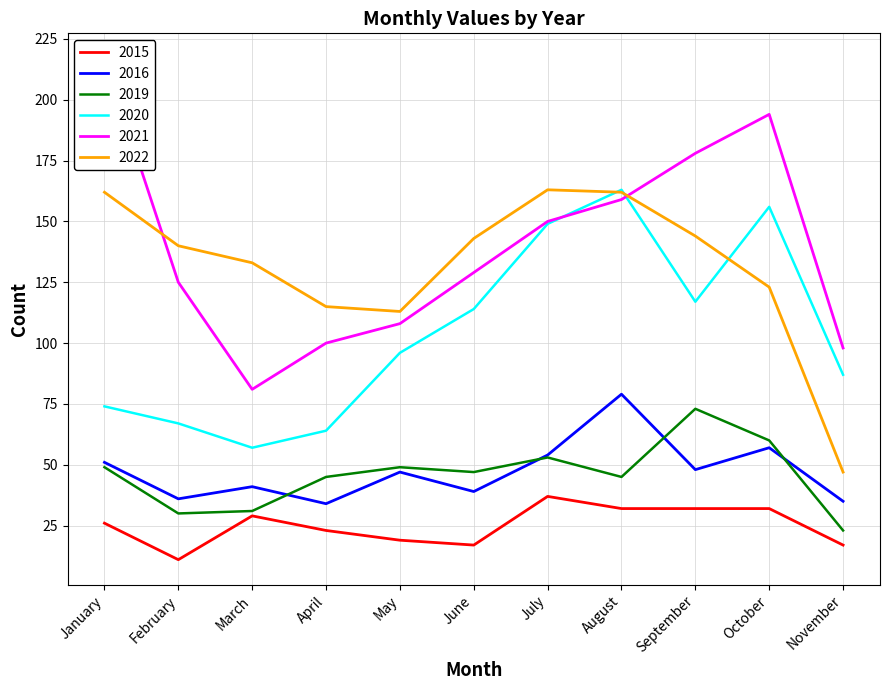

How many data points in 2022 are less than 140?

5